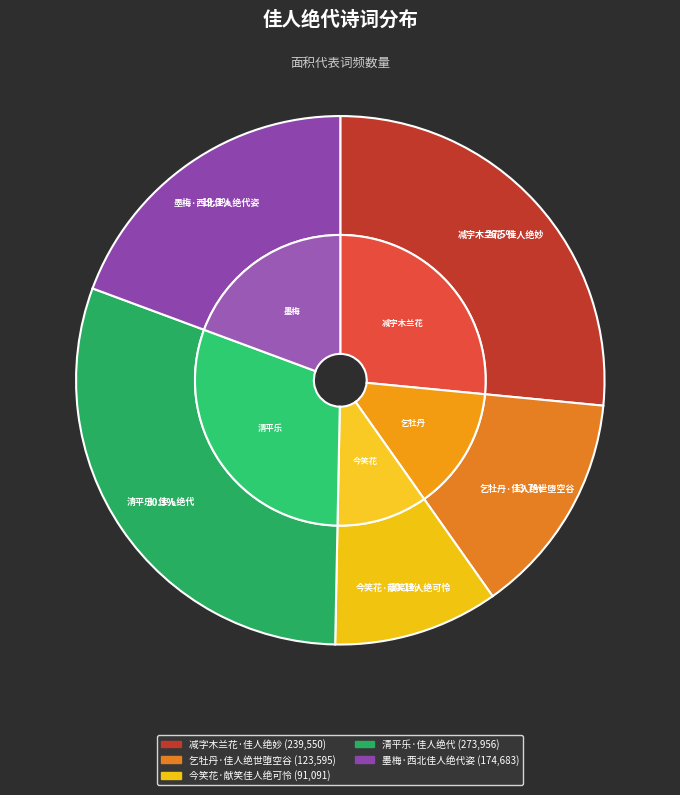

To the nearest percent, what is the difference between the 今笑花·献笑佳人绝可怜 and 清平乐·佳人绝代 slice percentages?

20%